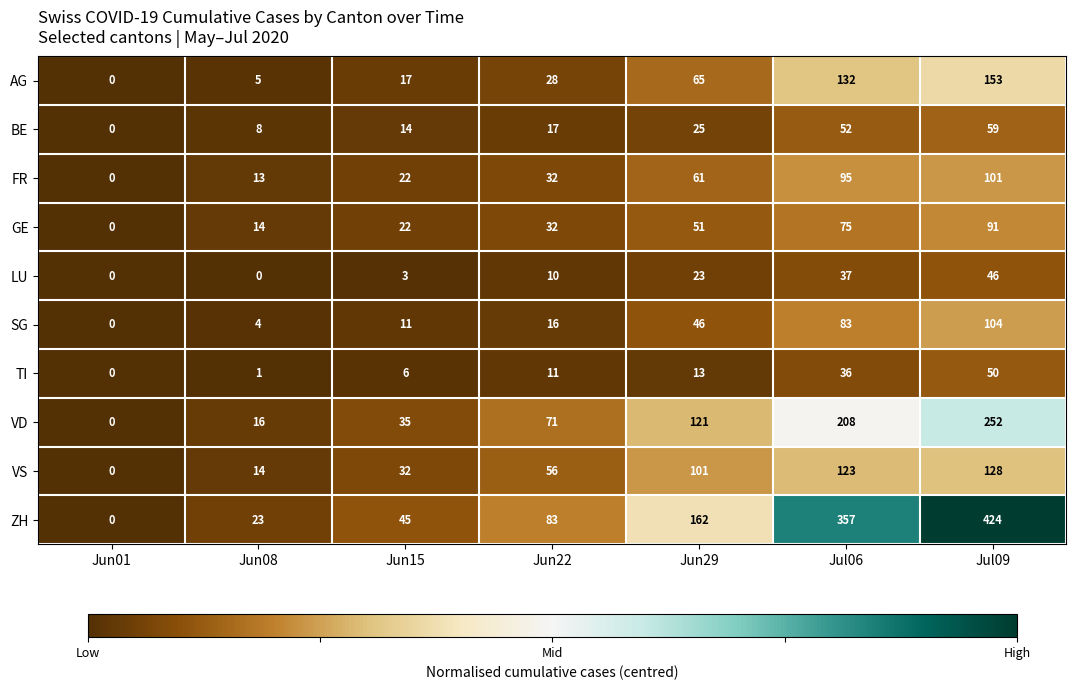

The value of GE at Jul09 is 61. True or false?

False